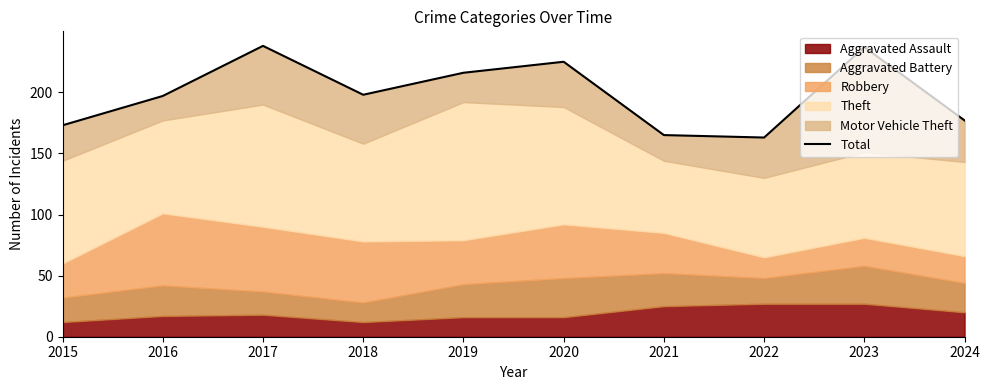

Reading right to left, list all the values displayed in this chart.

2024=177	2023=237	2022=163	2021=165	2020=225	2019=216	2018=198	2017=238	2016=197	2015=173